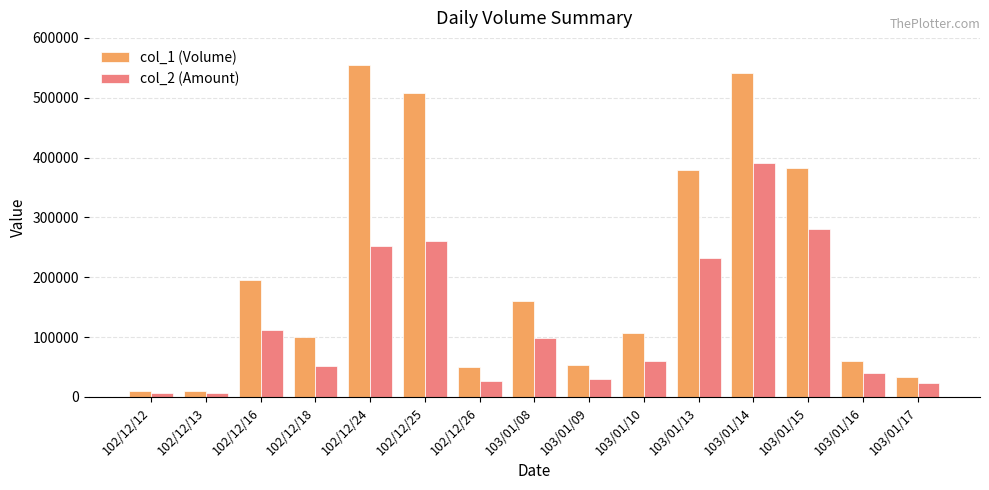

The col_2 (Amount) series shows 87967 at 103/01/15. True or false?

False